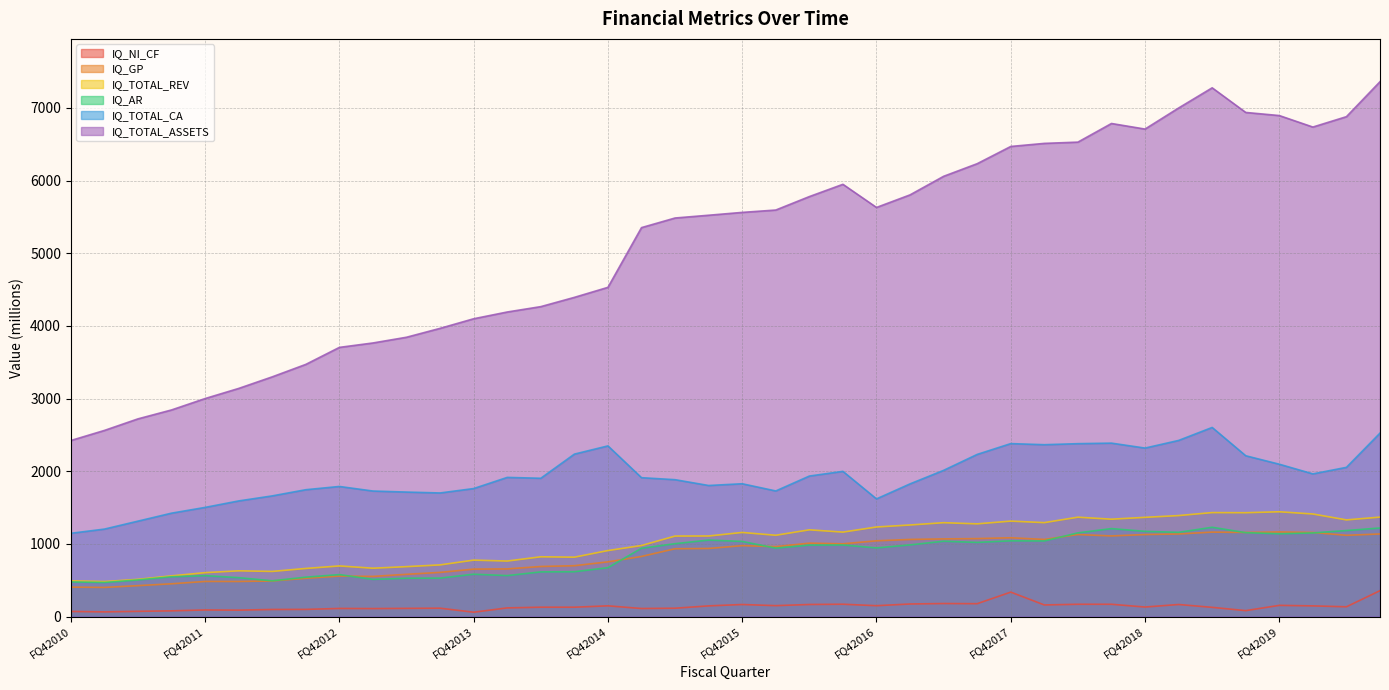

What is the label of the 19th point from the left?

FQ22015